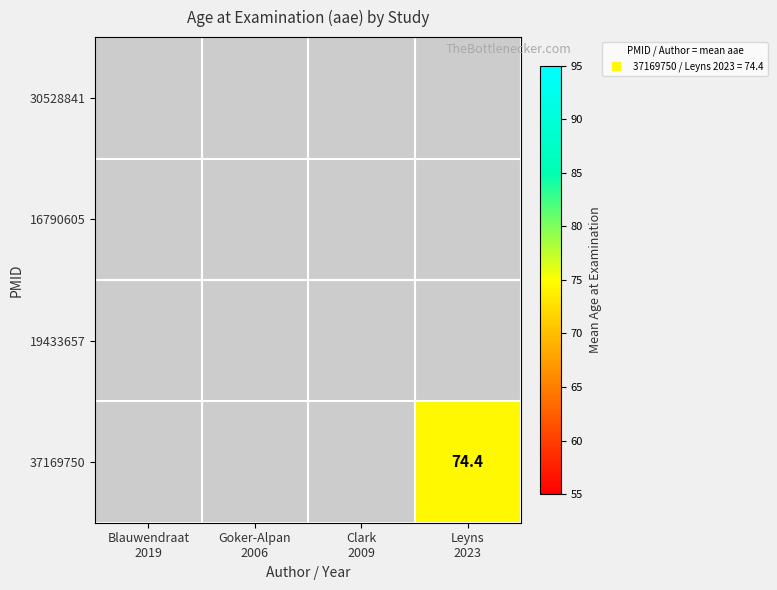

List the series in order of their peak value, lowest first.

30528841, 16790605, 19433657, 37169750